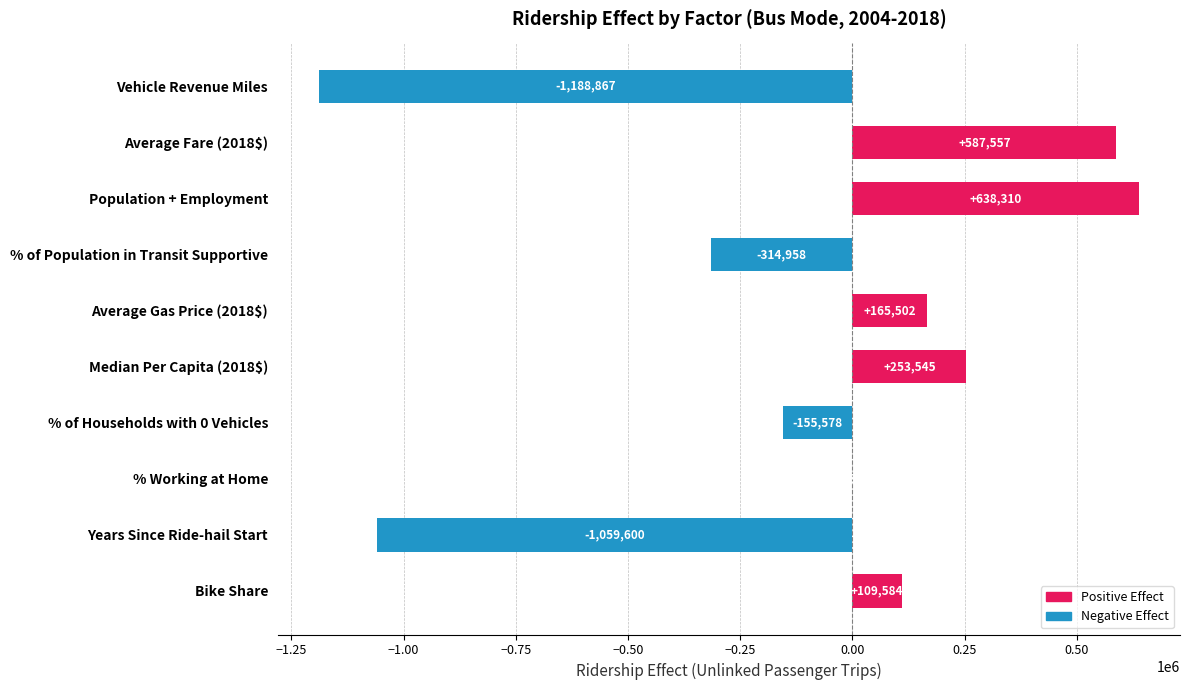

At which label is the value closest to -275278?

% of Population in Transit Supportive